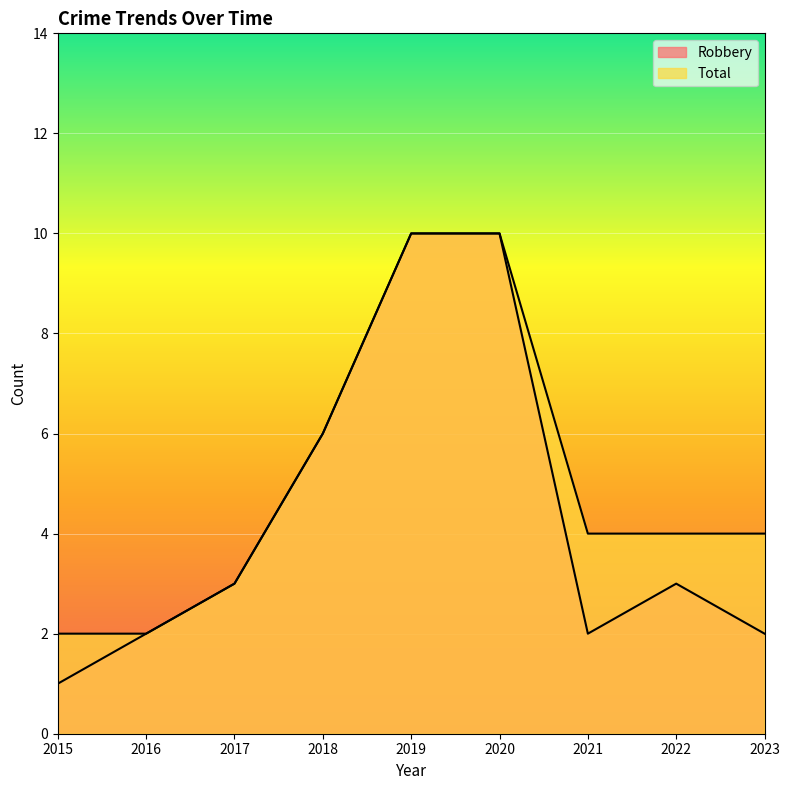

Count the Robbery values in the range 2 to 6.

6